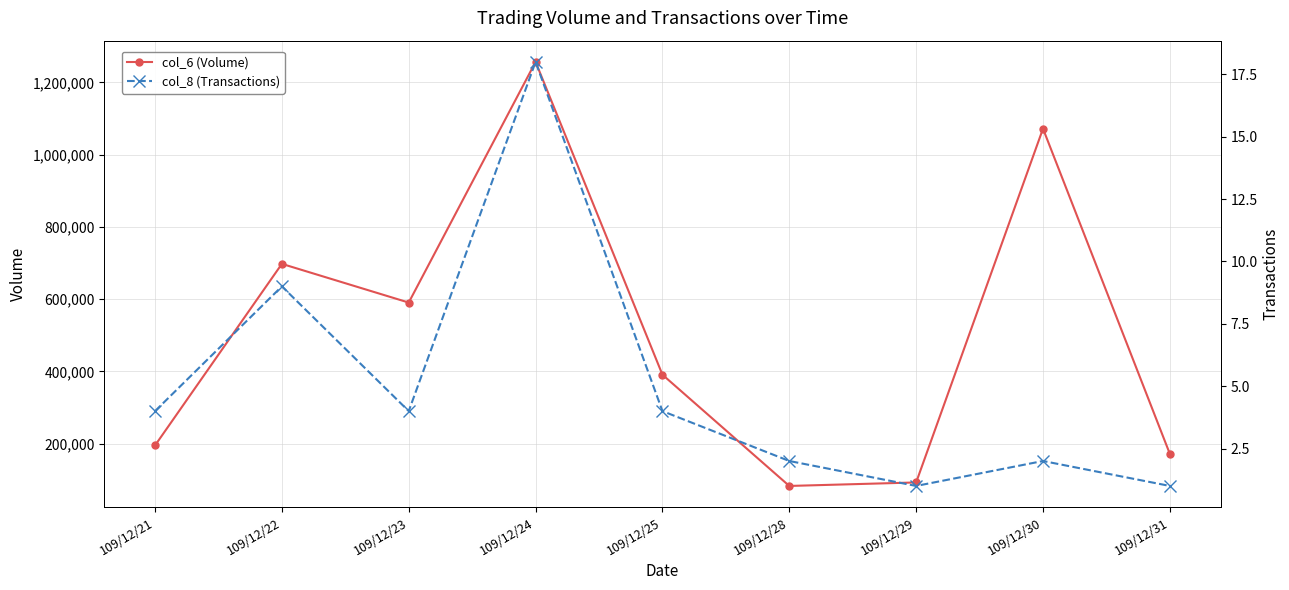

How many values in the col_8 (Transactions) series exceed 4?

2